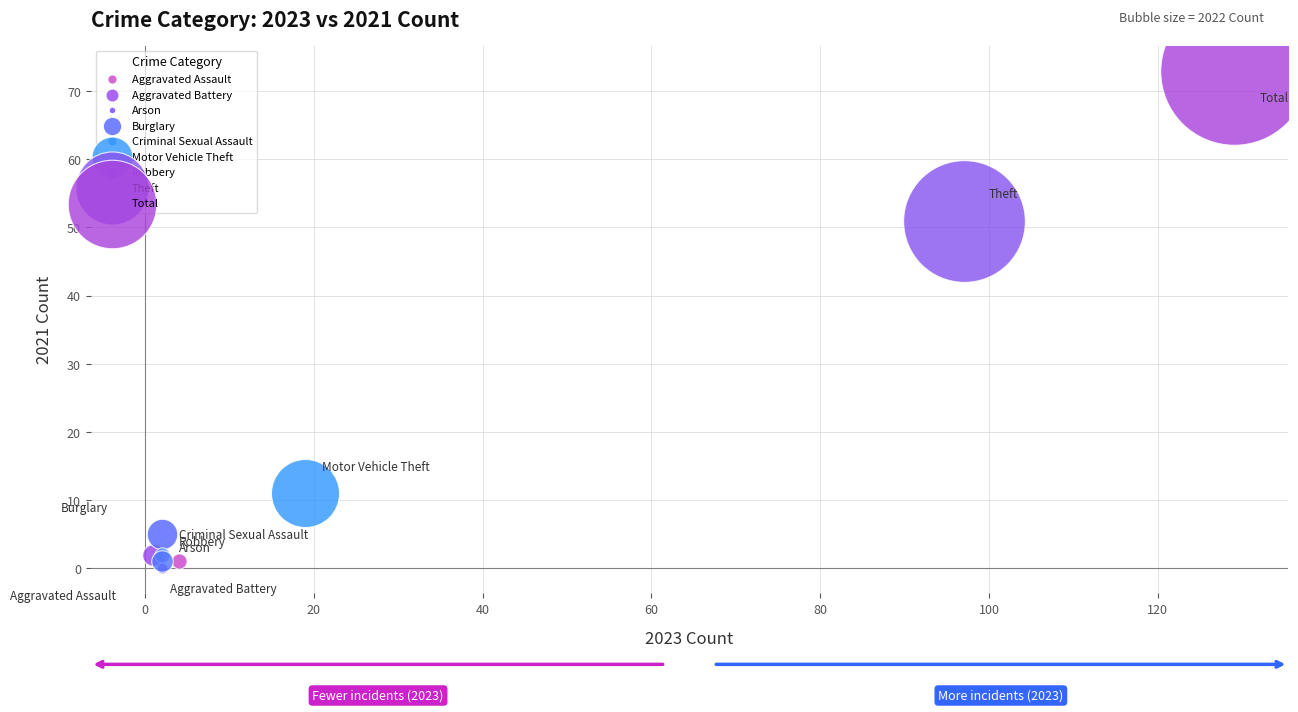

What are all the series names shown in the legend?

Aggravated Assault, Aggravated Battery, Arson, Burglary, Criminal Sexual Assault, Motor Vehicle Theft, Robbery, Theft, Total